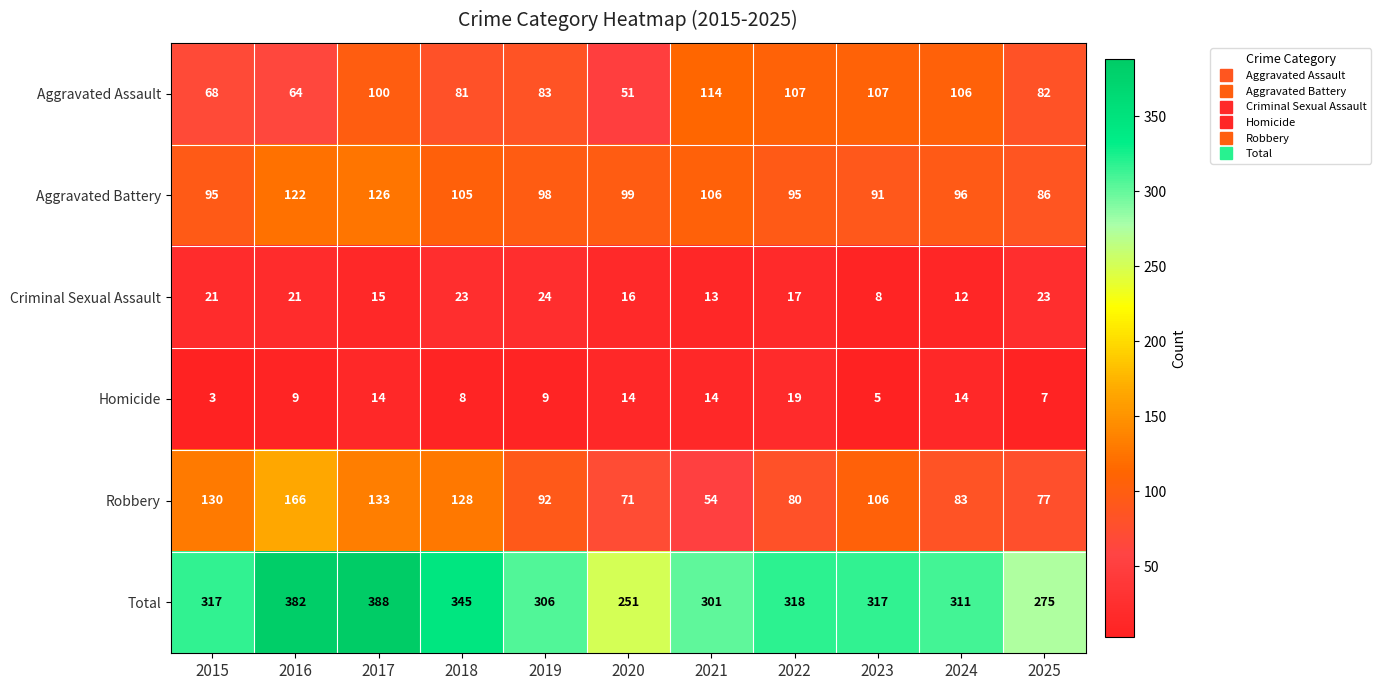

Count the number of data series in this chart.

6